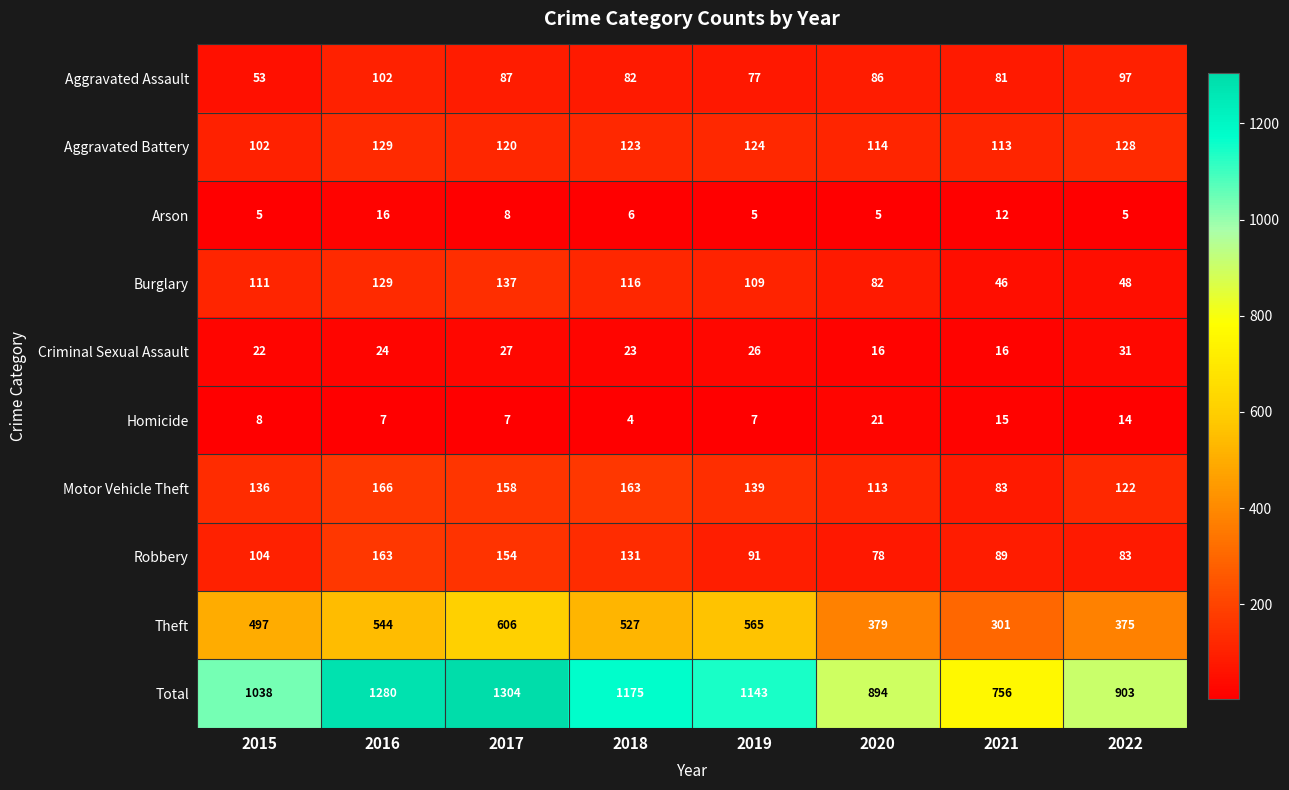

Is it true that Criminal Sexual Assault equals 17 at 2017?

False